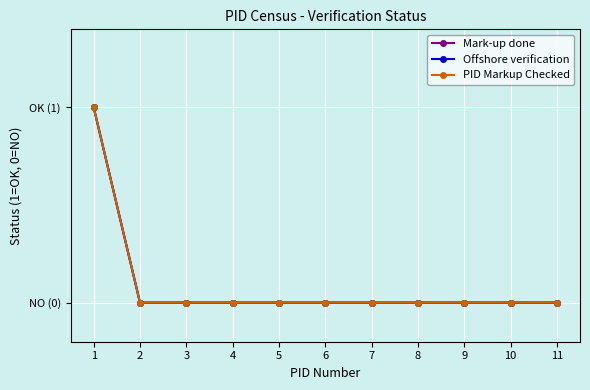

Does the chart have visible grid lines?

Yes